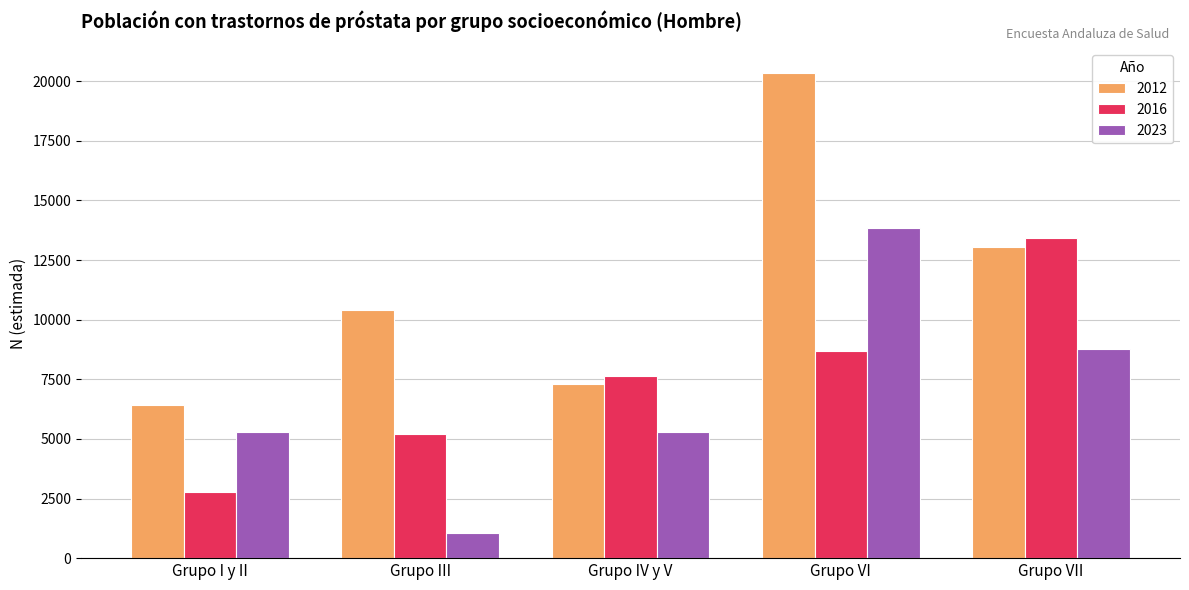

What are all the series names shown in the legend?

2012, 2016, 2023